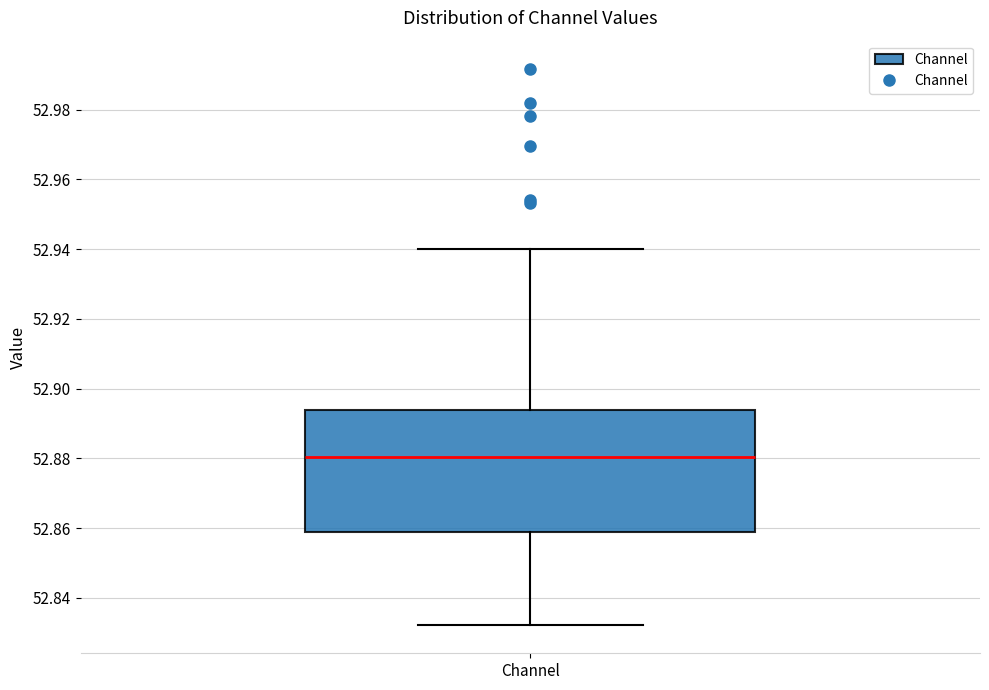

Read this box plot against the y-axis: the position of the median line, the range covered by the box, and the ends of both whiskers. The values are not printed on the chart, so give them approximately, as read against the axis.

median 52.880, box 52.858 to 52.894, whiskers 52.832 to 52.940